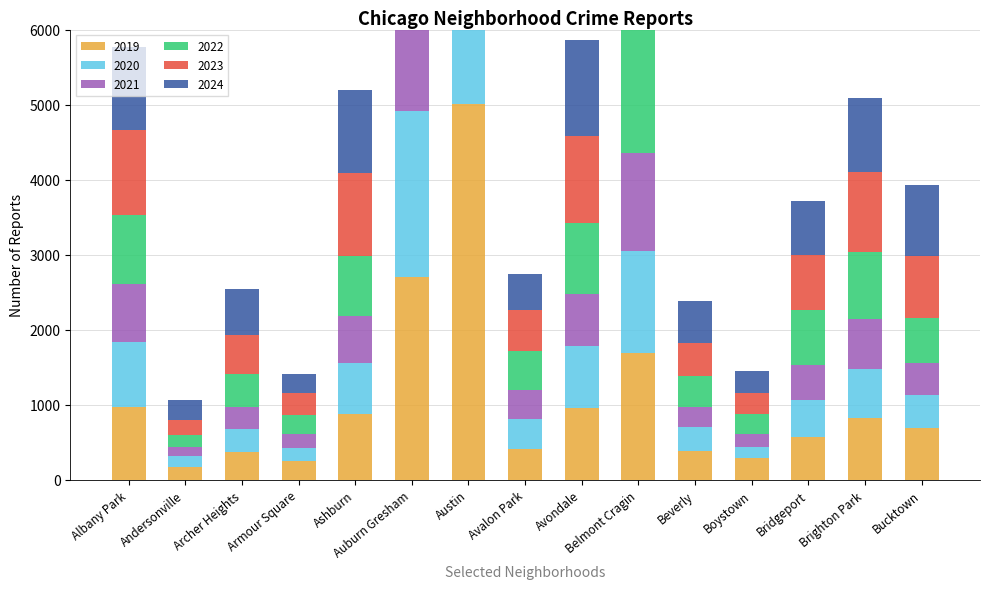

How many groups of bars are there?

15